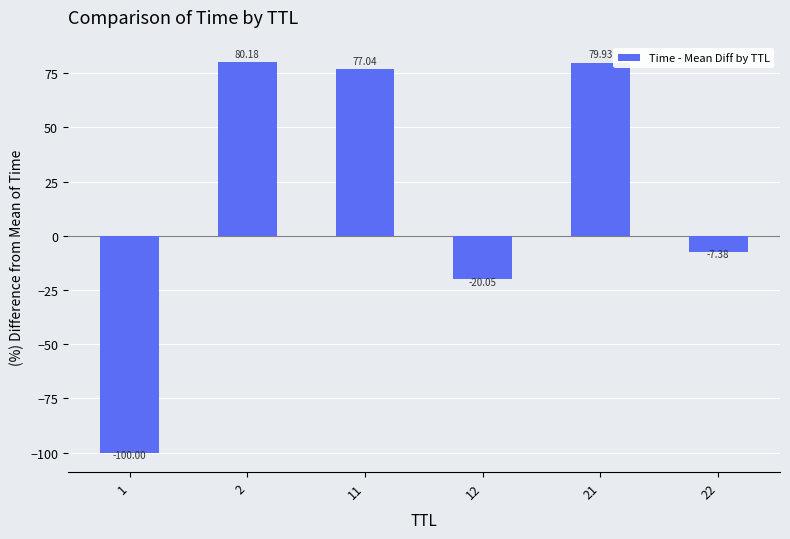

What is the change in value from 21 to 22?

-87.3